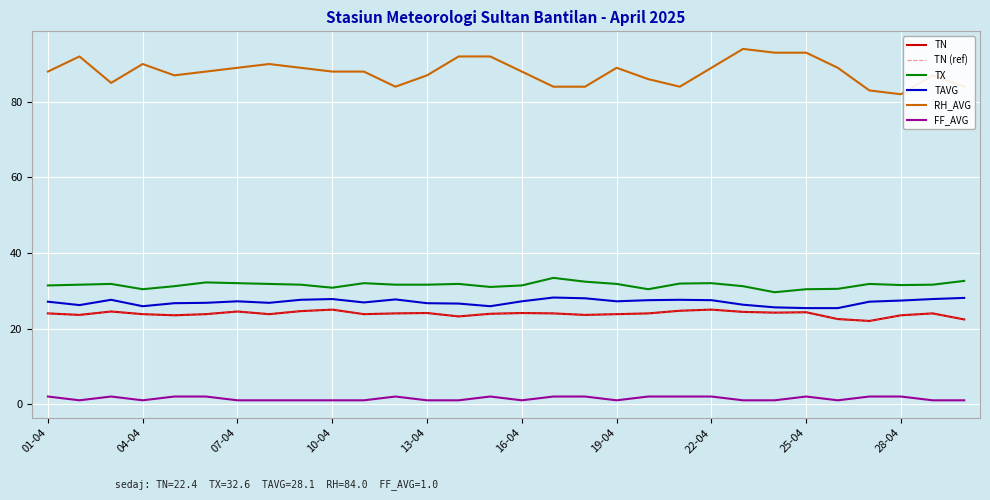

True or false: TAVG and FF_AVG cross at least once.

False